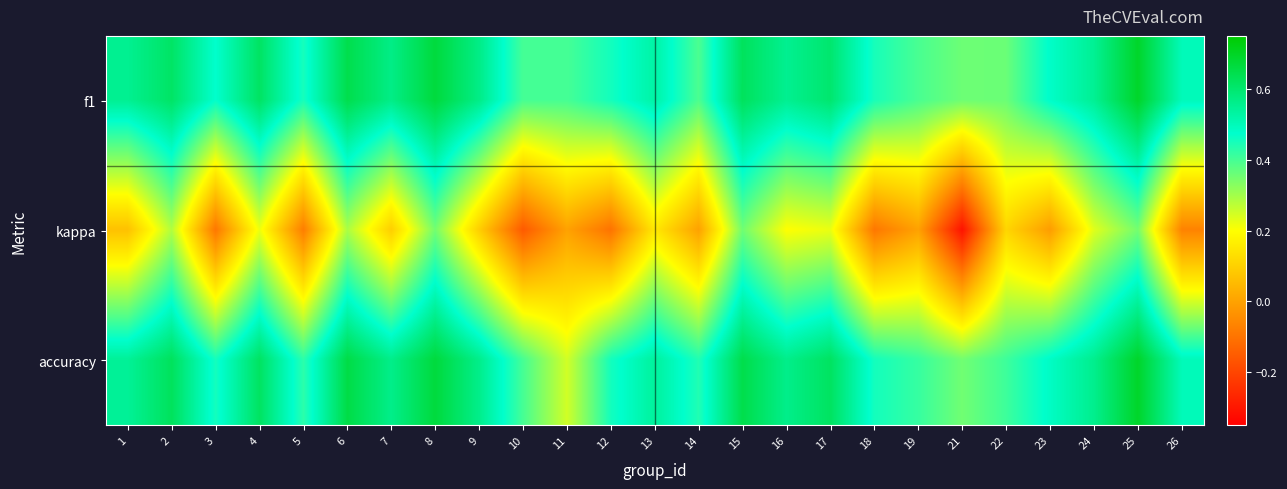

Which has a higher value, 5 or 24?

24